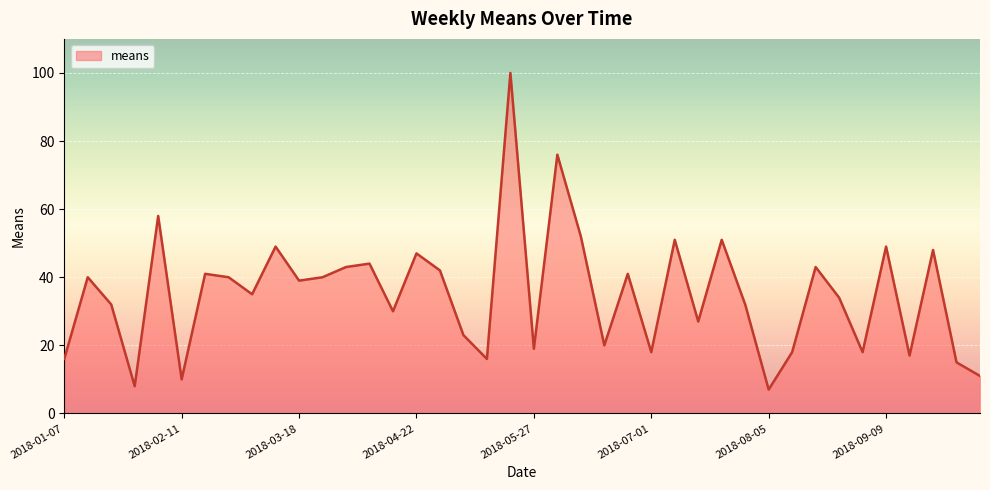

What is the smallest value displayed?

7